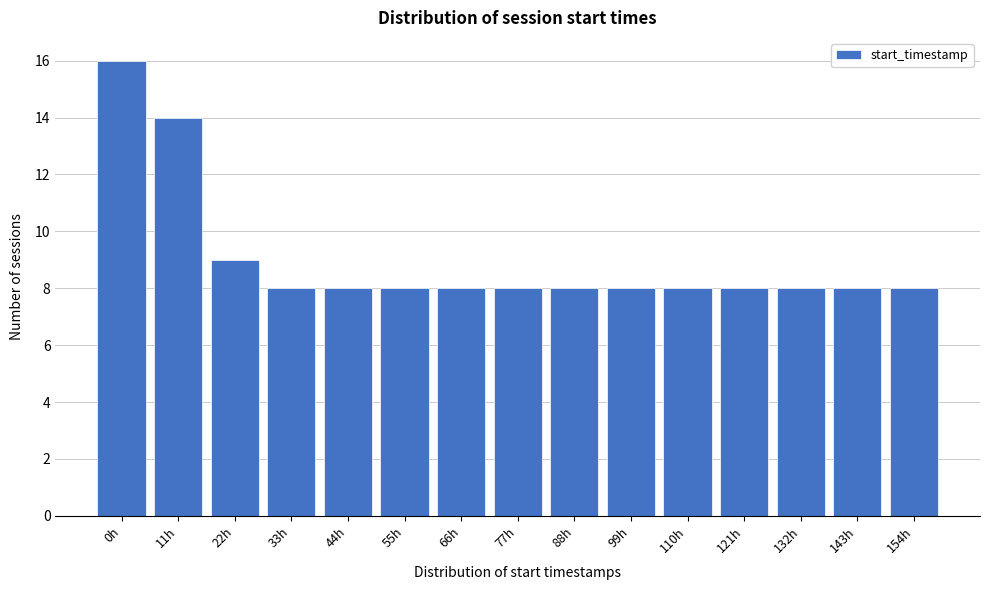

Reading left to right, extract all data points from this chart.

16	14	9	8	8	8	8	8	8	8	8	8	8	8	8